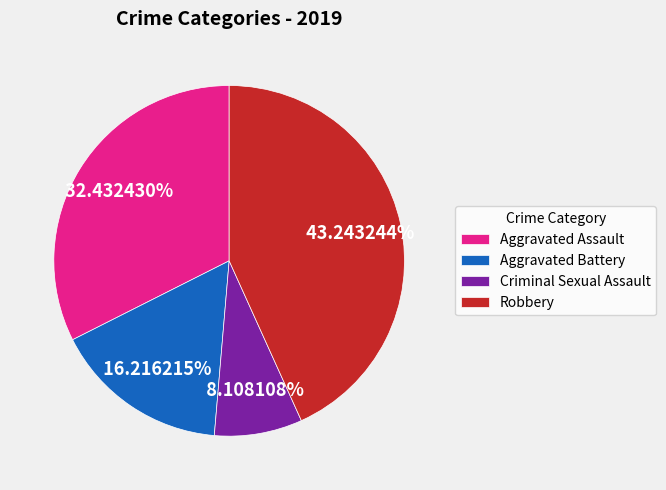

Does any single category account for the majority?

No